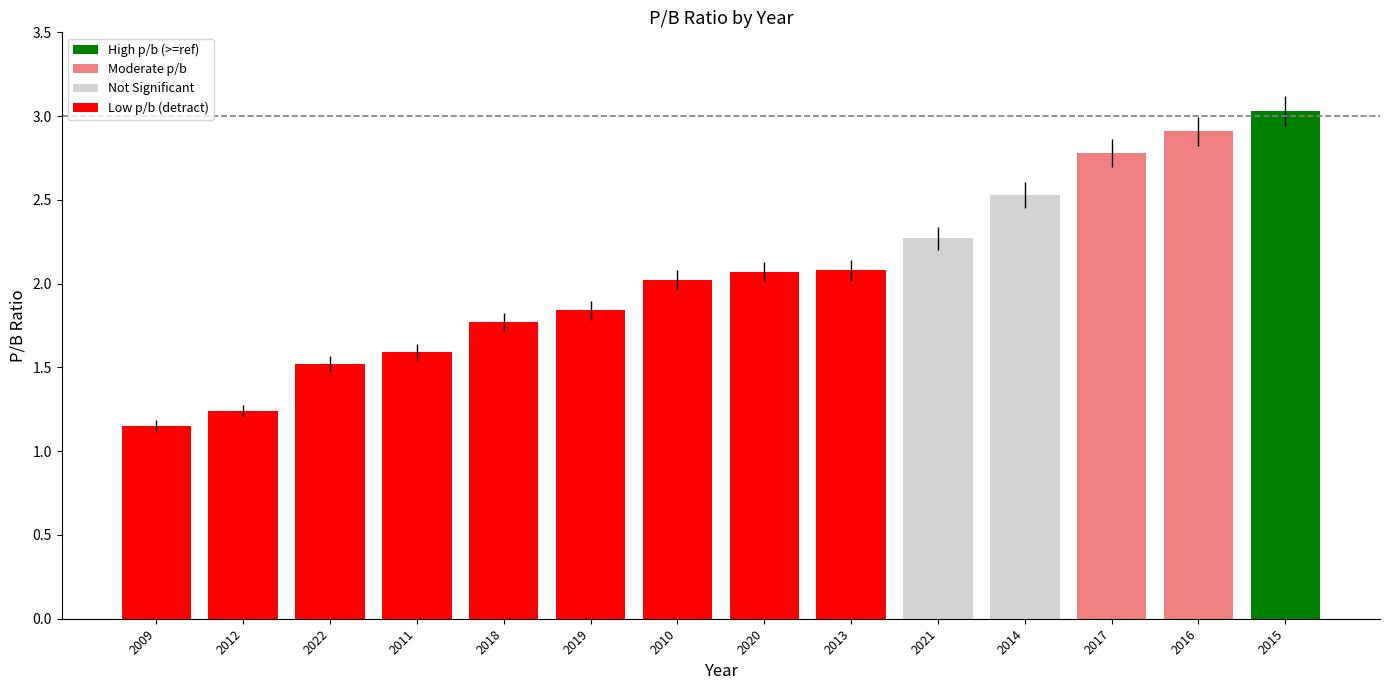

Which category has the highest value across all series?

2015